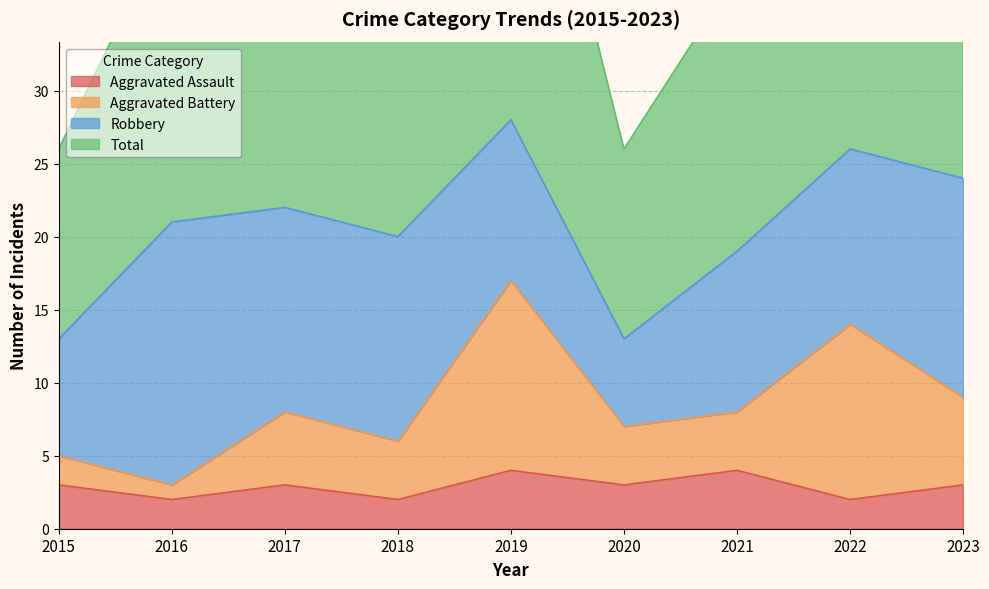

How many values in the Aggravated Assault series are below 3?

3